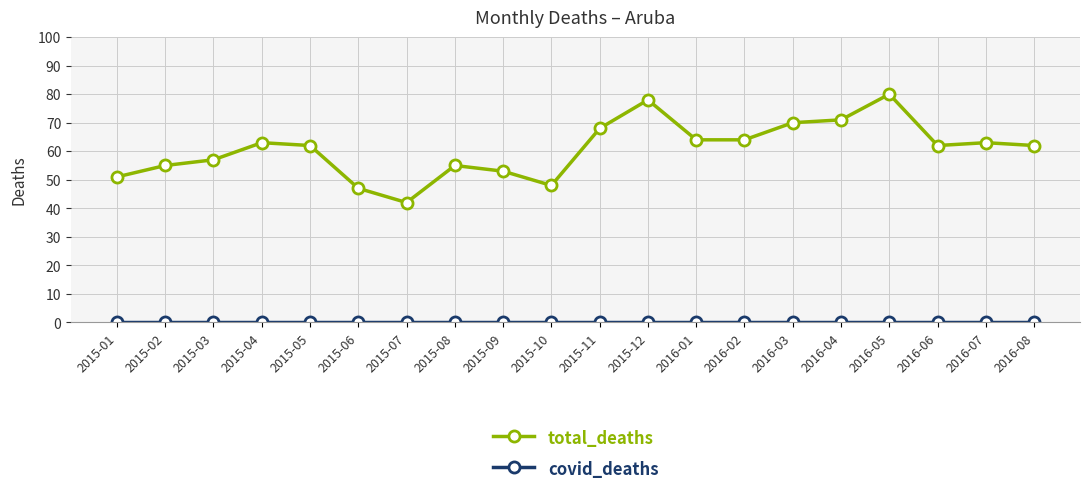

Which series changed the most between 2015-09 and 2016-08?

total_deaths